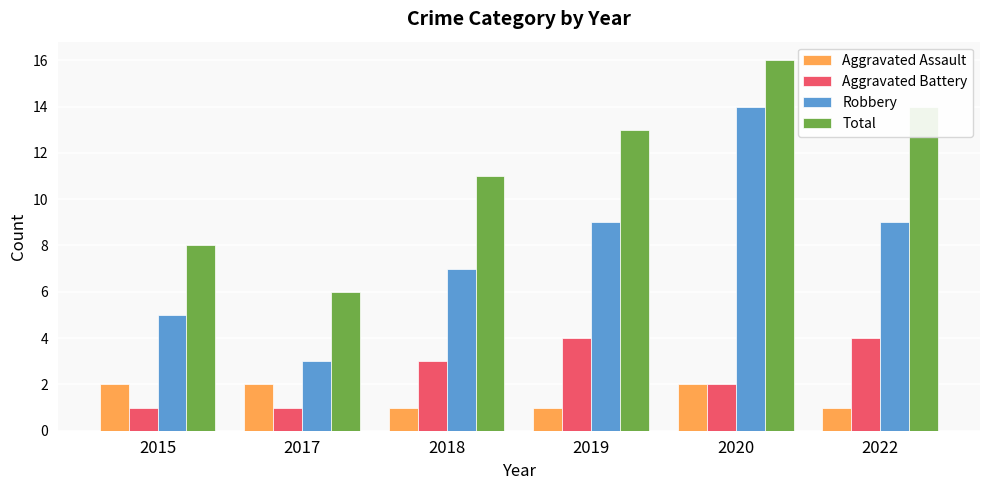

What are all the series names shown in the legend?

Aggravated Assault, Aggravated Battery, Robbery, Total